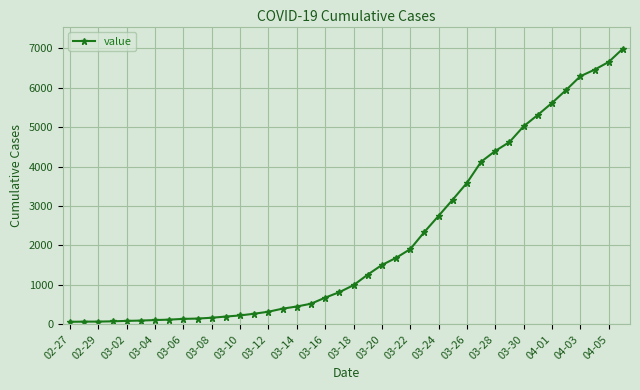

What is the difference between the second highest and minimum values?

6593